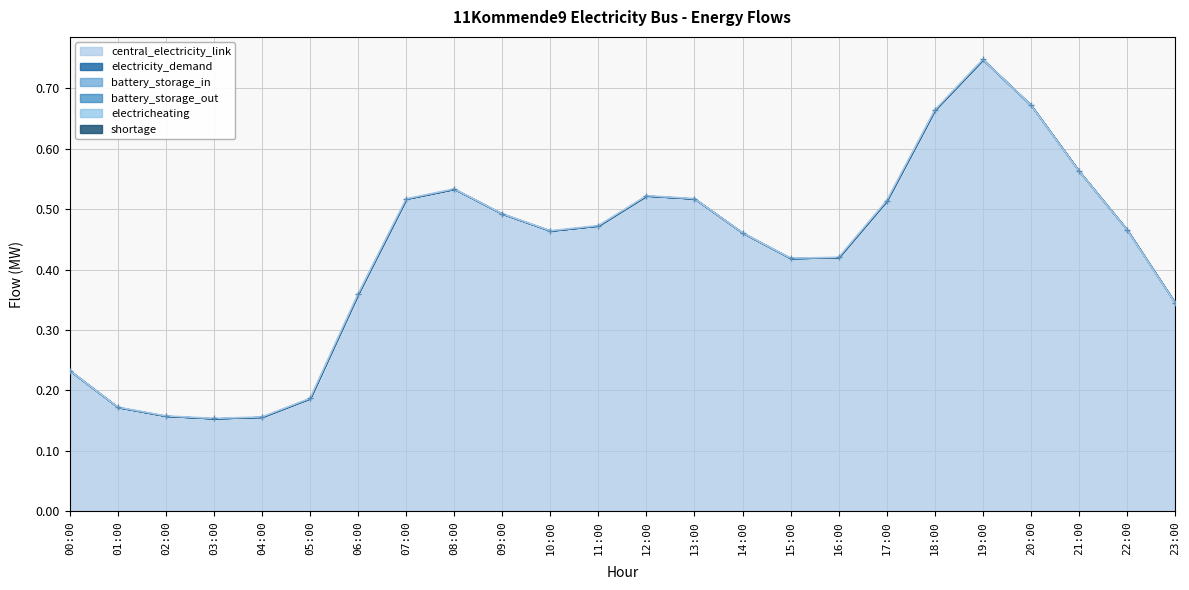

What value does the central_electricity_link series have at 00:00?

0.2